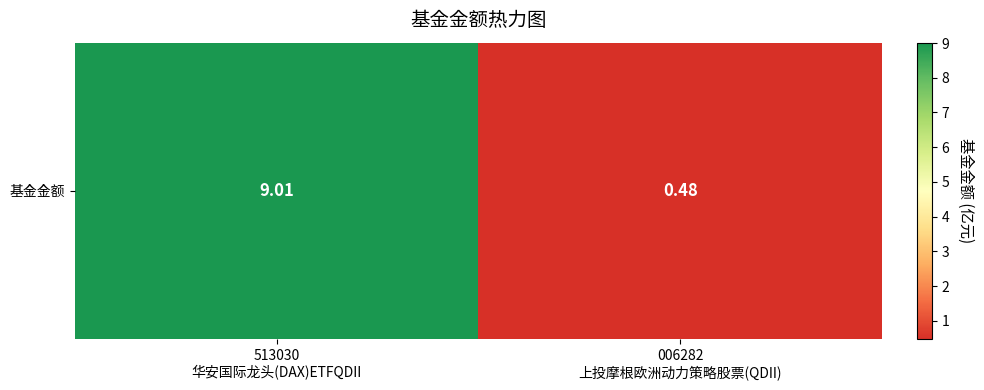

Reading left to right, extract all data points from this chart.

9.0	0.5